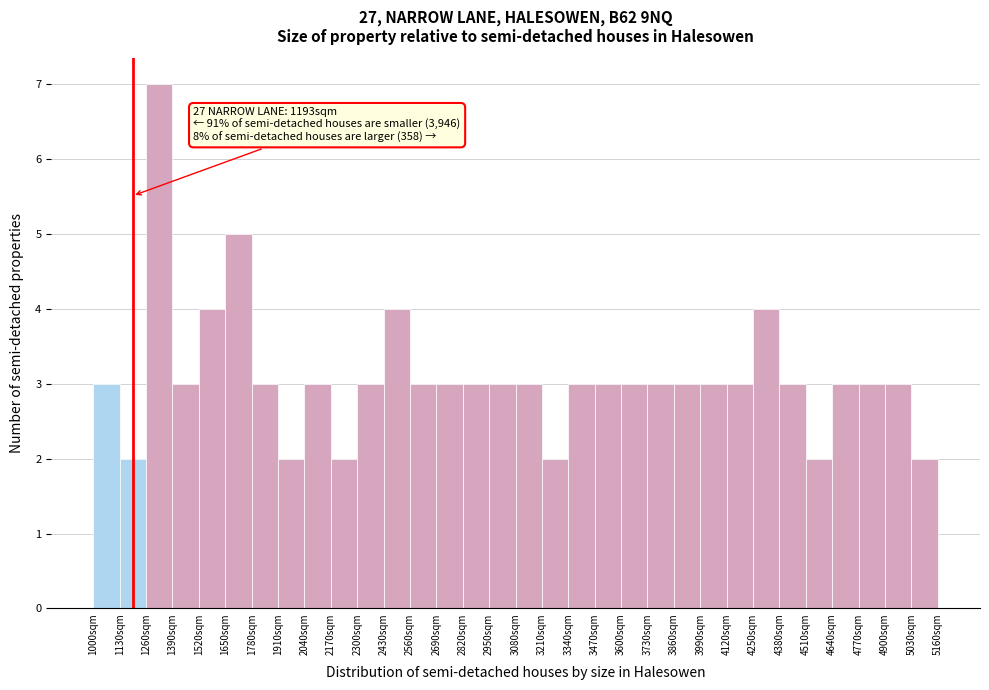

Which range on the x-axis has the tallest bar?

1260 to 1390